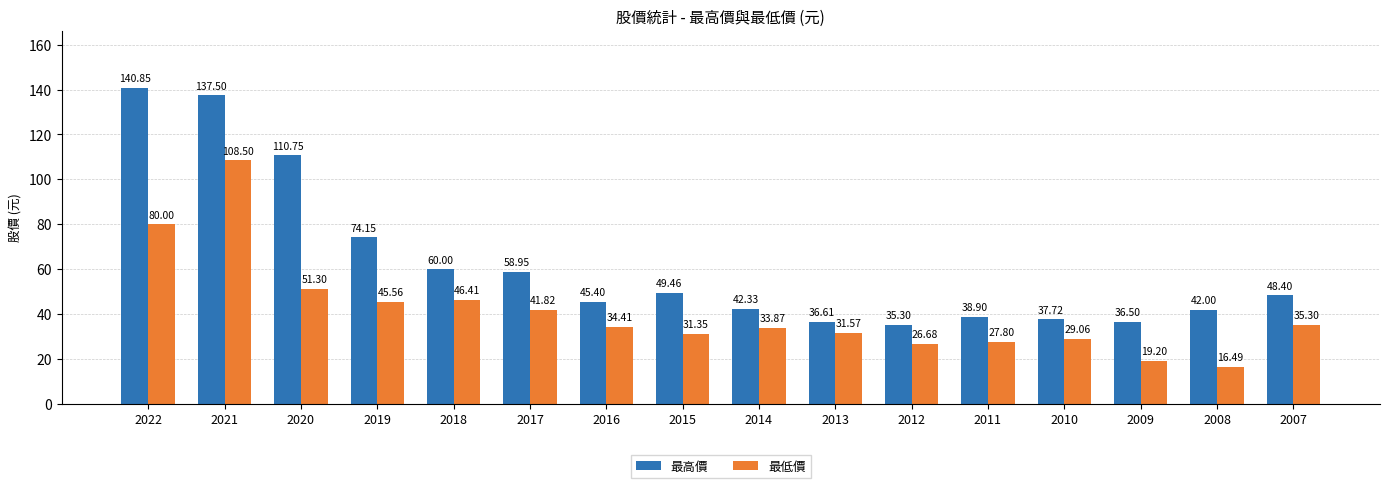

Which series has the widest spread of values?

最高價